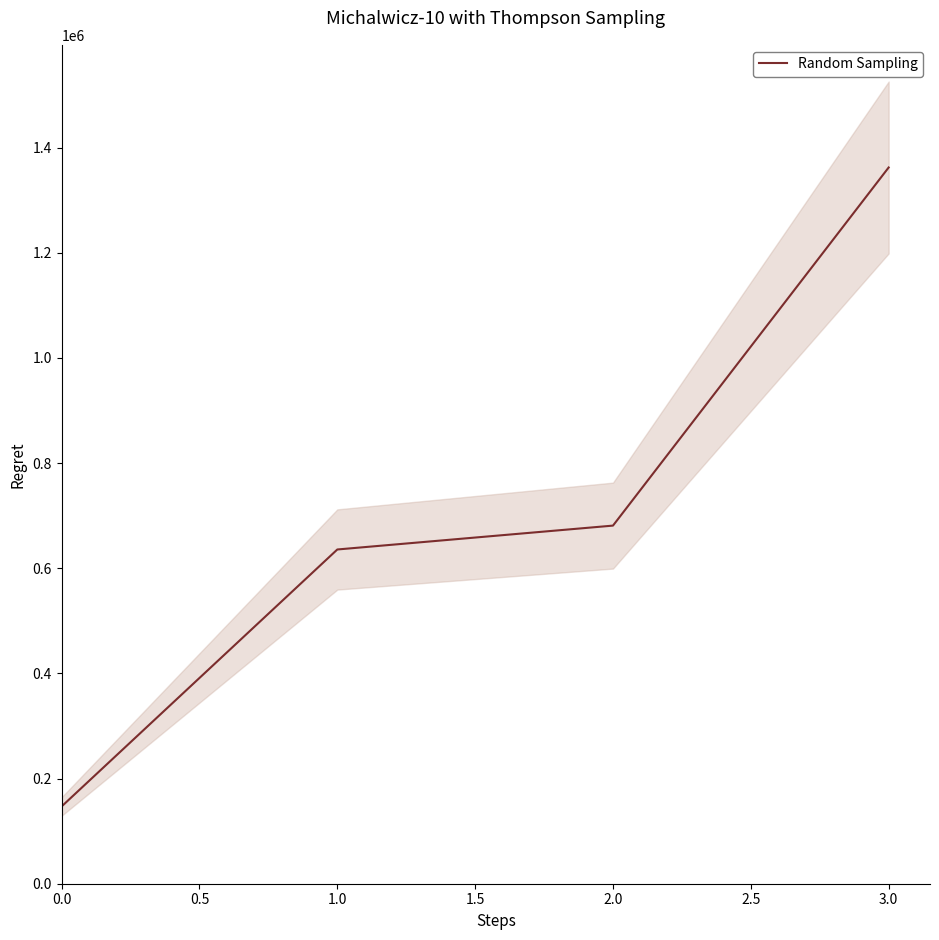

What is the highest value of the Random Sampling series?

1362000